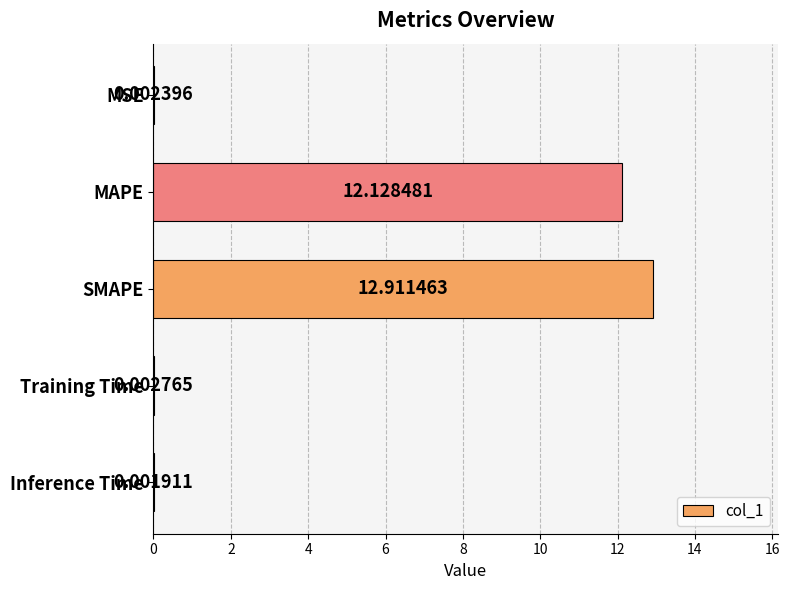

At which label is the value closest to 6?

Training Time